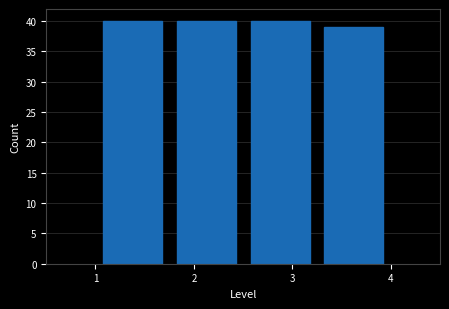

Reading left to right, transcribe this chart: for each bar, give the range it covers on the x-axis and its height. Neither the bar edges nor the heights are printed on the chart, so give them approximately, as read against the axes.

1.00 to 1.75: 40
1.75 to 2.50: 40
2.50 to 3.25: 40
3.25 to 4.00: 39